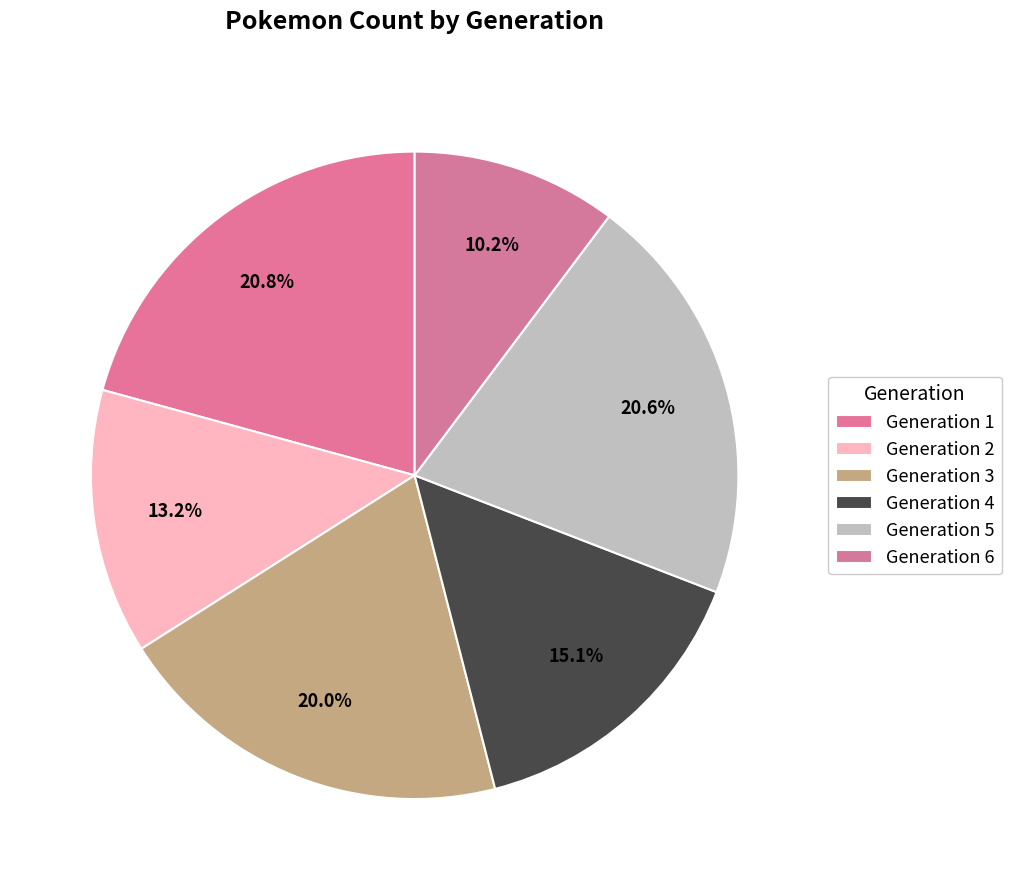

Is there a majority slice in this chart?

No